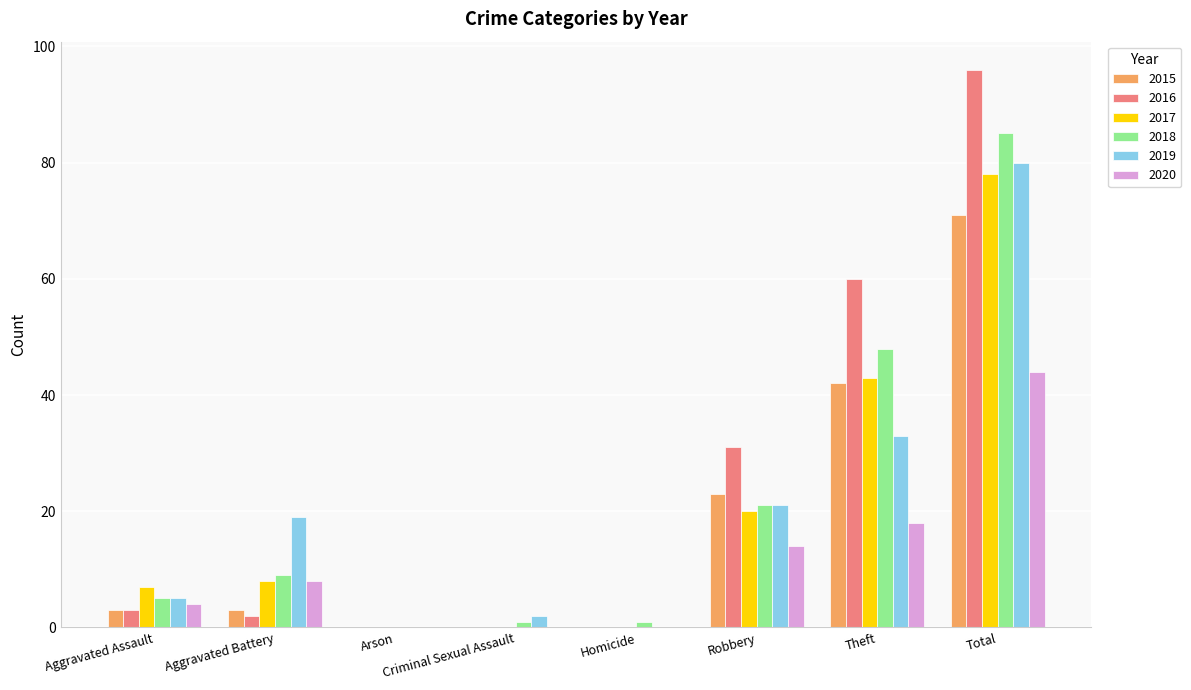

Which series has the widest spread of values?

2016